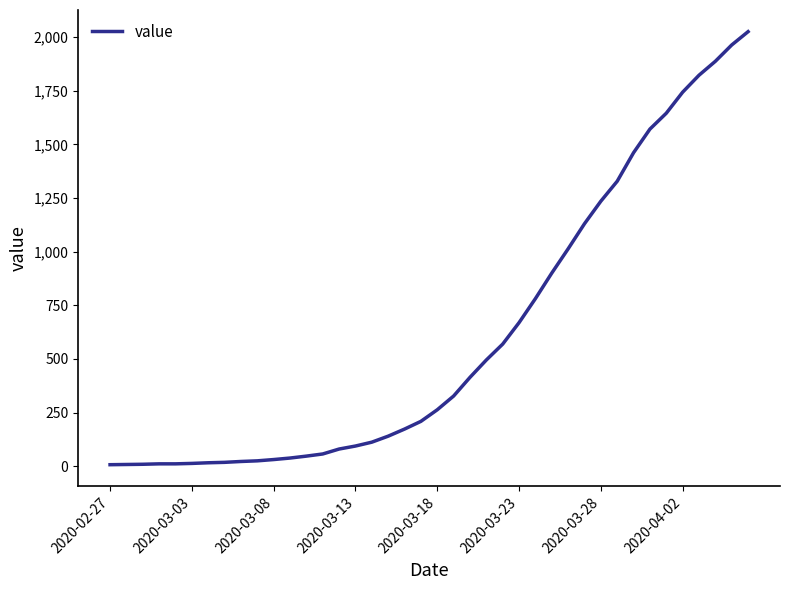

What is the maximum value shown in the chart?

2025